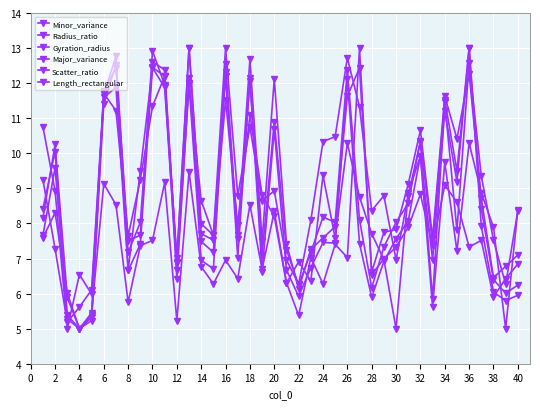

Count the number of data series in this chart.

6